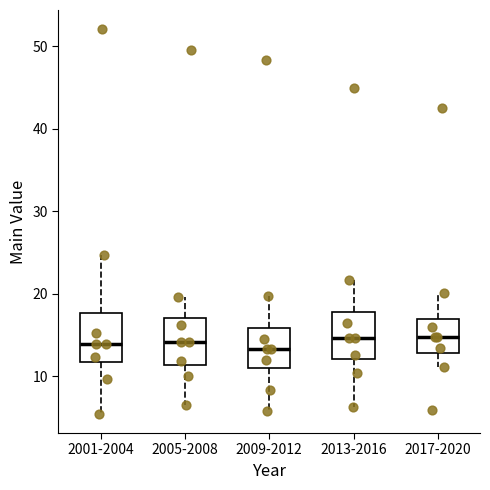

Where does the lower whisker of the box for 2009-2012 end on the y-axis? The values are not printed on the chart, so give them approximately, as read against the axis.

6